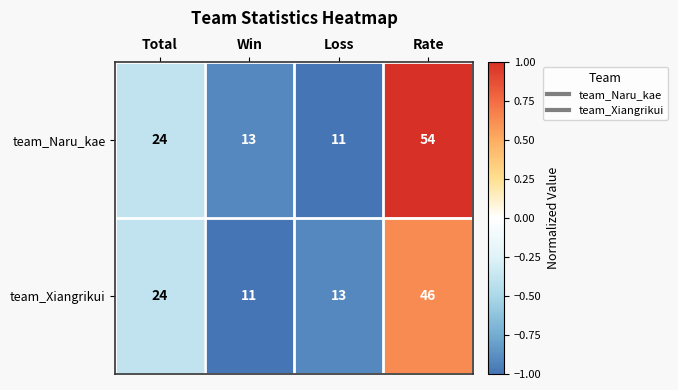

What is the maximum value for team_Xiangrikui?

46